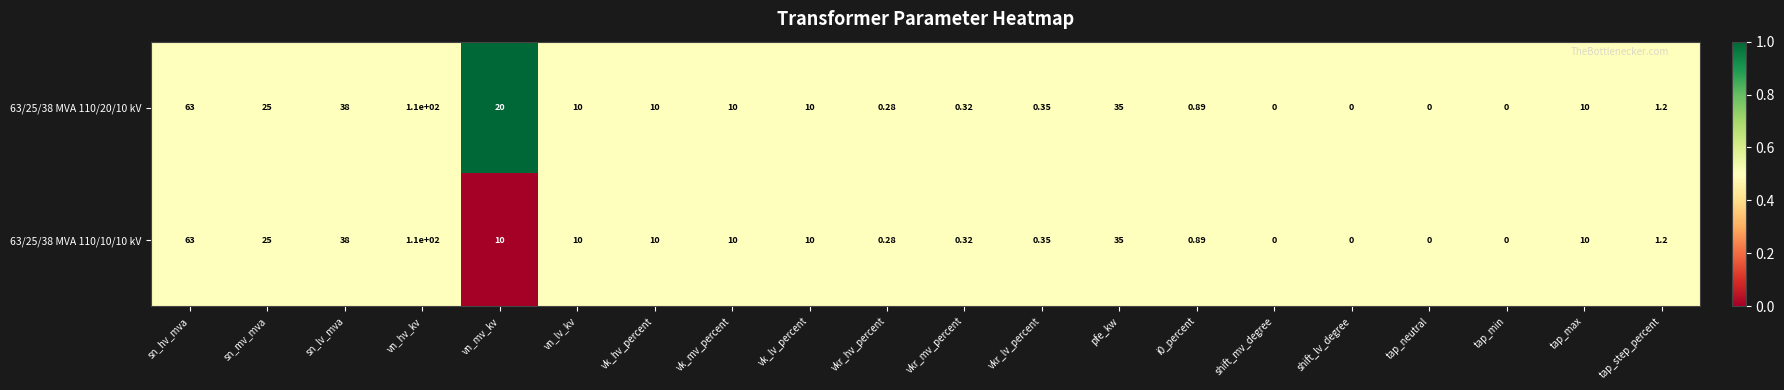

Where does the 63/25/38 MVA 110/20/10 kV series first go above 10?

sn_hv_mva